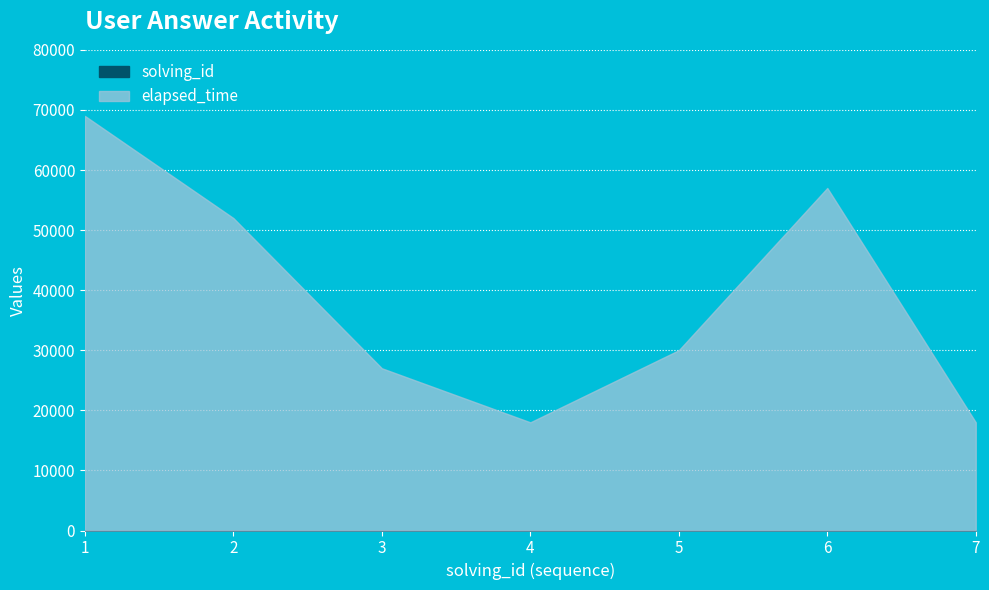

Does the chart display data point markers on the line(s)?

No